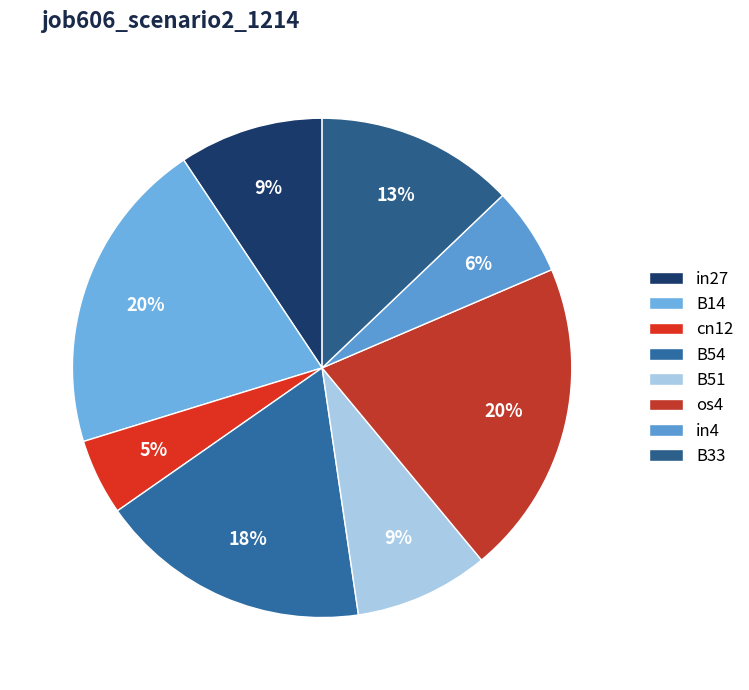

Count the number of slices in the pie.

8